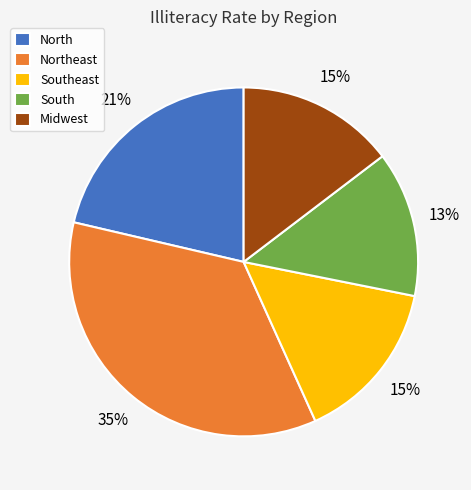

Does South account for over 50% of the chart?

No